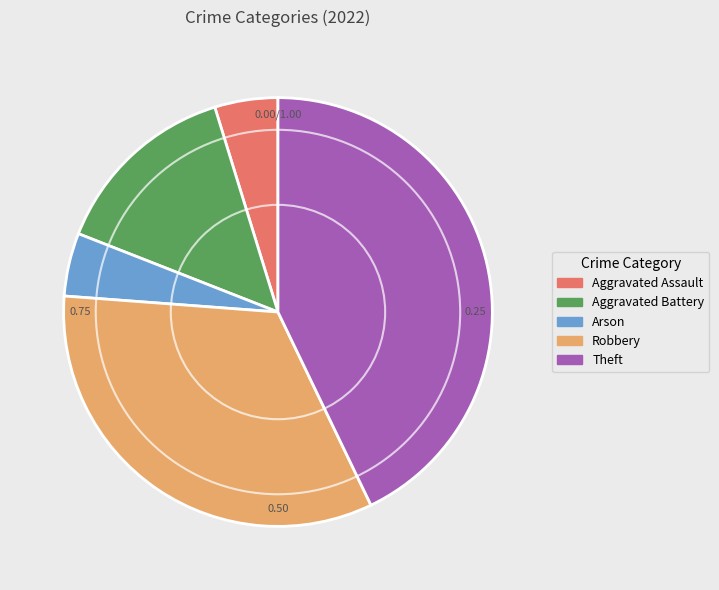

Does Theft represent more than half of the total?

No